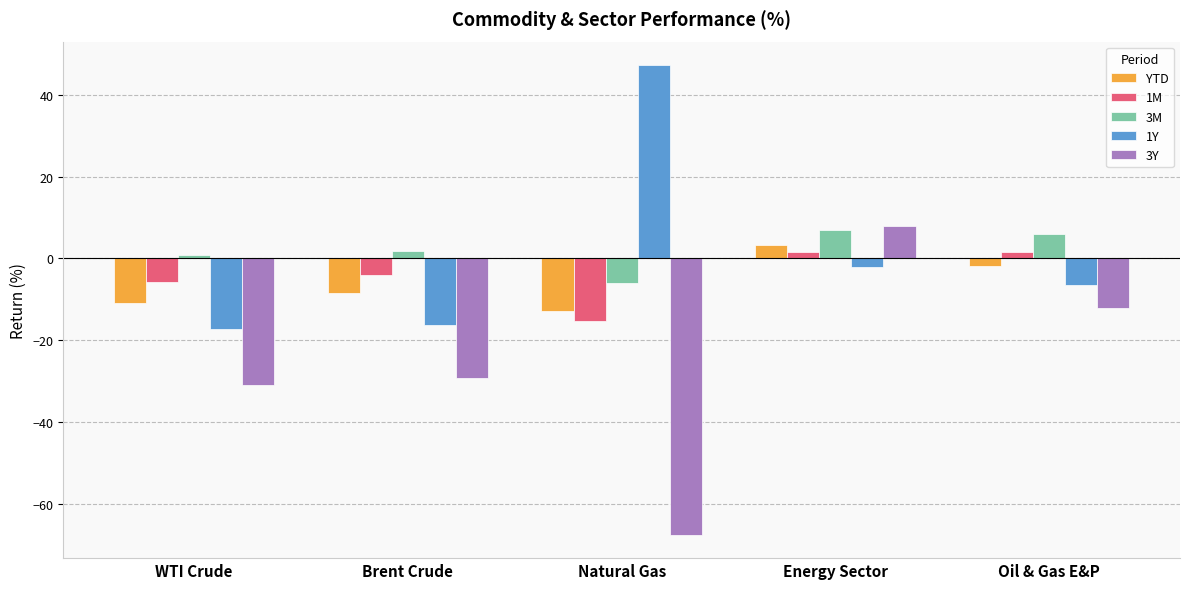

Reading left to right, transcribe all the data shown in this chart.

YTD: WTI Crude=-10.9	Brent Crude=-8.6	Natural Gas=-12.9	Energy Sector=3.2	Oil & Gas E&P=-1.8
1M: WTI Crude=-5.9	Brent Crude=-4.1	Natural Gas=-15.4	Energy Sector=1.5	Oil & Gas E&P=1.5
3M: WTI Crude=0.8	Brent Crude=1.9	Natural Gas=-6.0	Energy Sector=6.9	Oil & Gas E&P=5.9
1Y: WTI Crude=-17.3	Brent Crude=-16.4	Natural Gas=47.3	Energy Sector=-2.2	Oil & Gas E&P=-6.6
3Y: WTI Crude=-31.0	Brent Crude=-29.3	Natural Gas=-67.6	Energy Sector=7.8	Oil & Gas E&P=-12.0